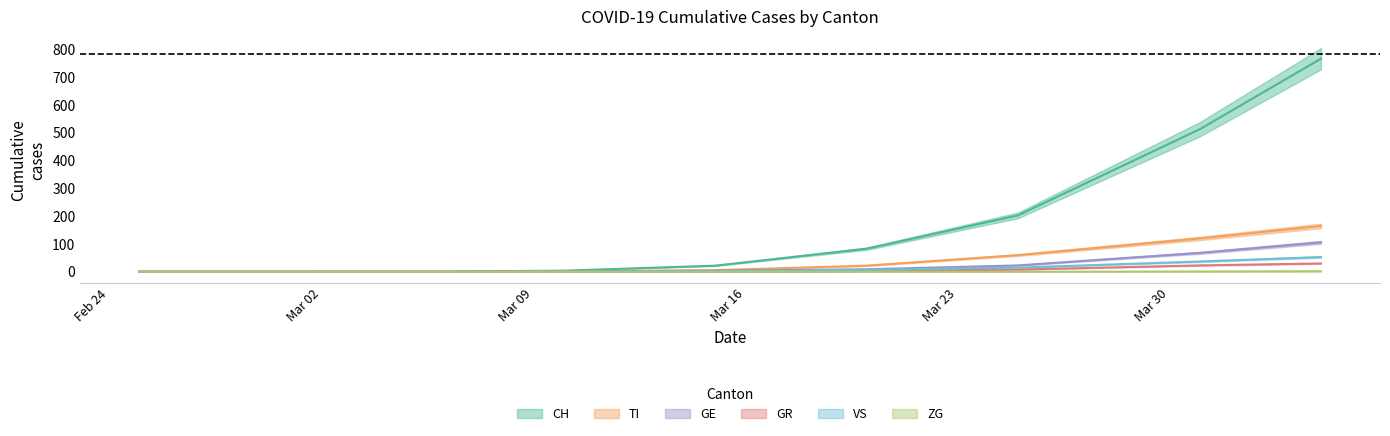

True or false: VS has a value of 0 at Feb 24.

True